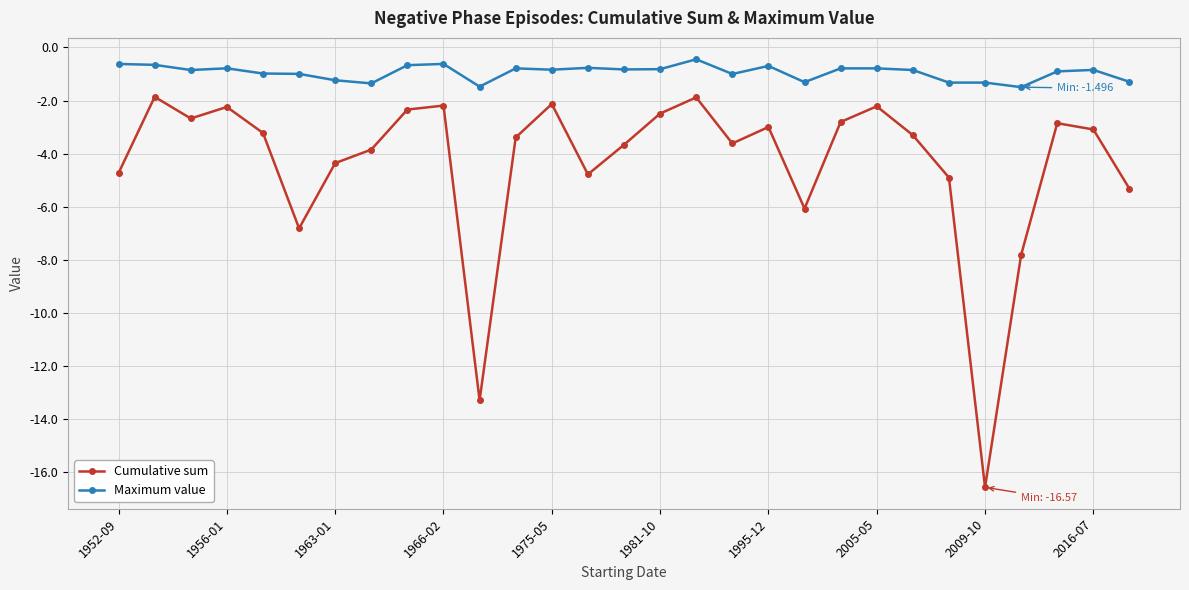

True or false: Maximum value and Cumulative sum intersect in this chart.

False